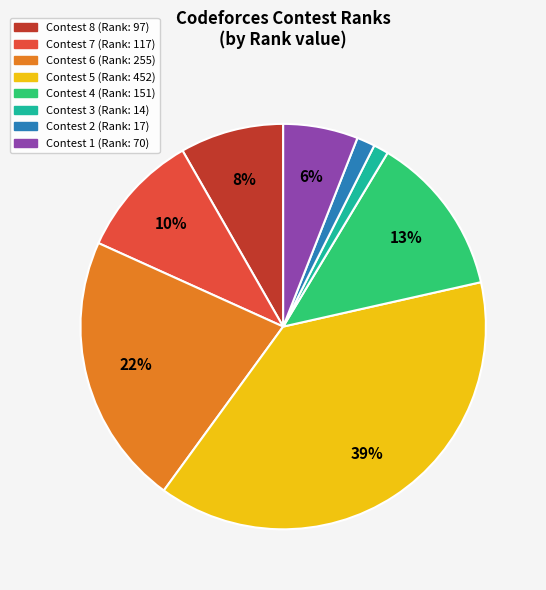

To the nearest percent, what is the average slice percentage?

12%